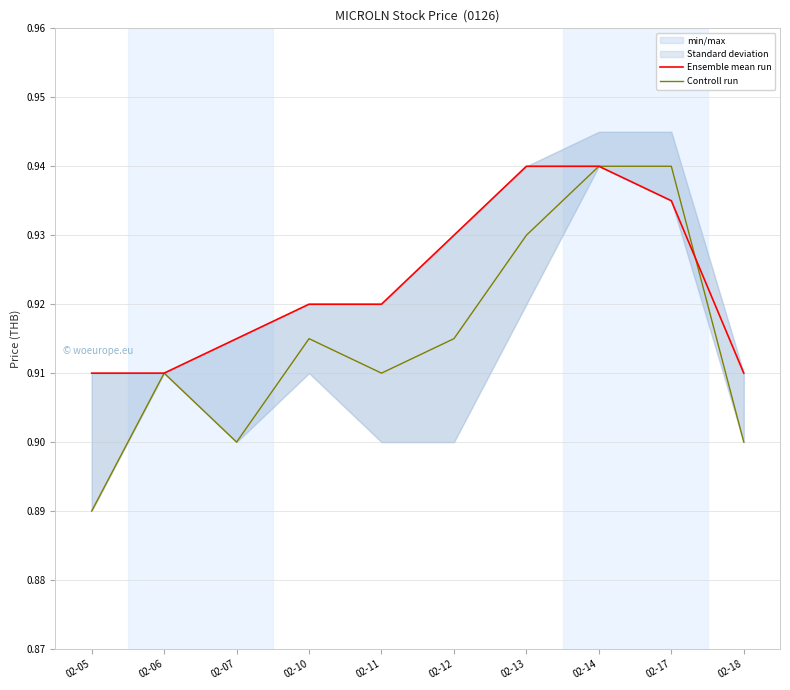

Reading right to left, extract all data points from this chart.

Ensemble mean run: 02-18=0.9	02-17=0.9	02-14=0.9	02-13=0.9	02-12=0.9	02-11=0.9	02-10=0.9	02-07=0.9	02-06=0.9	02-05=0.9
Controll run: 02-18=0.9	02-17=0.9	02-14=0.9	02-13=0.9	02-12=0.9	02-11=0.9	02-10=0.9	02-07=0.9	02-06=0.9	02-05=0.9